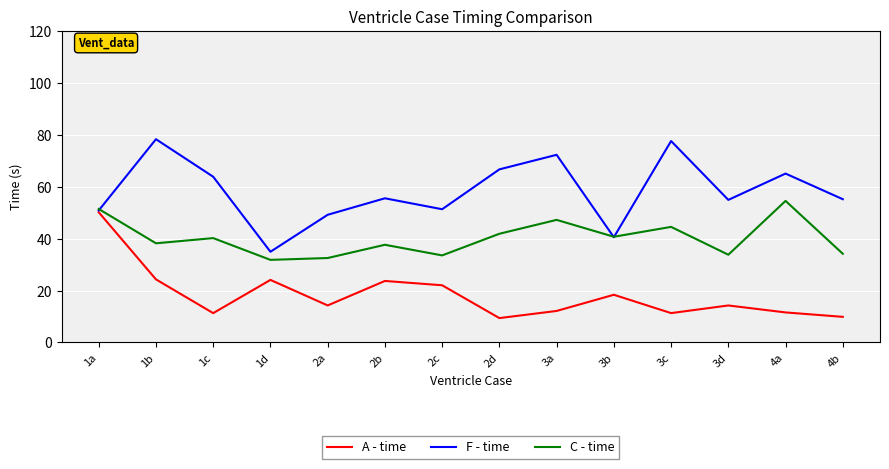

Rank the series at 4b from lowest to highest value.

A - time, C - time, F - time